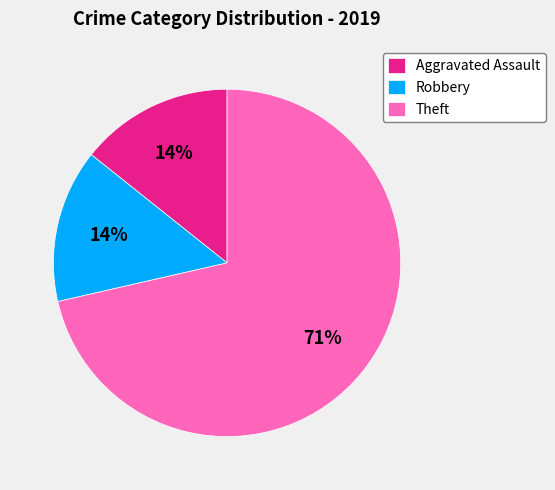

Which has a higher value, Aggravated Assault or Theft?

Theft